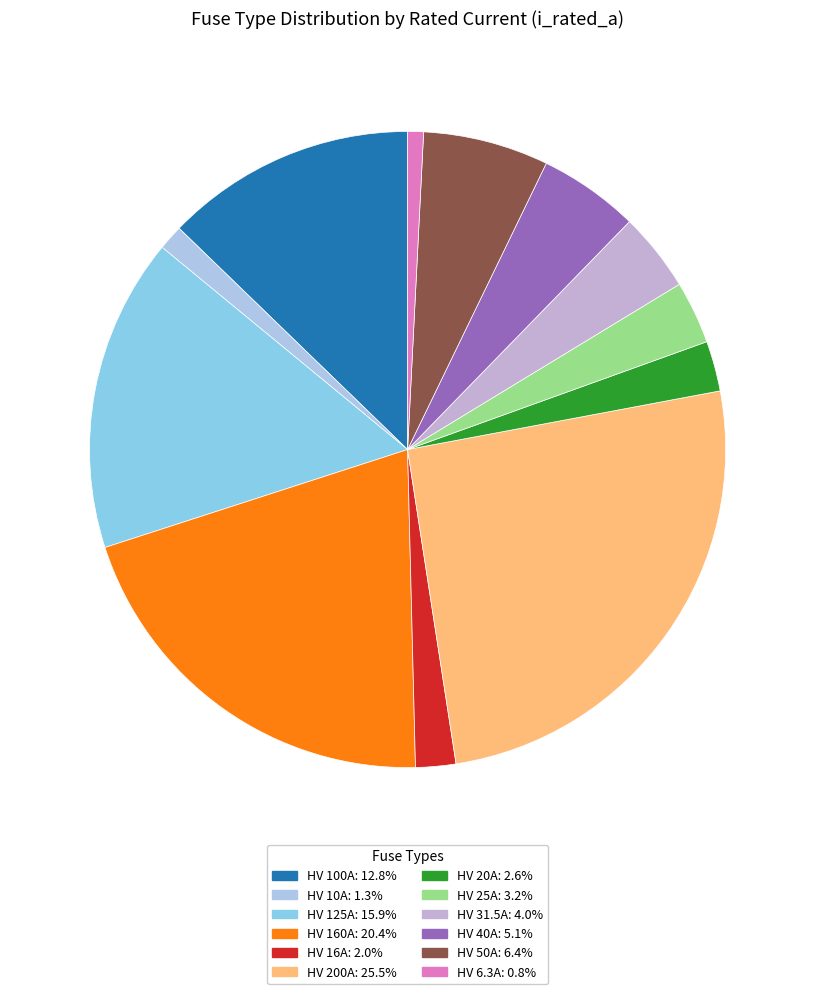

Which category has the smallest portion of the pie?

HV 6.3A